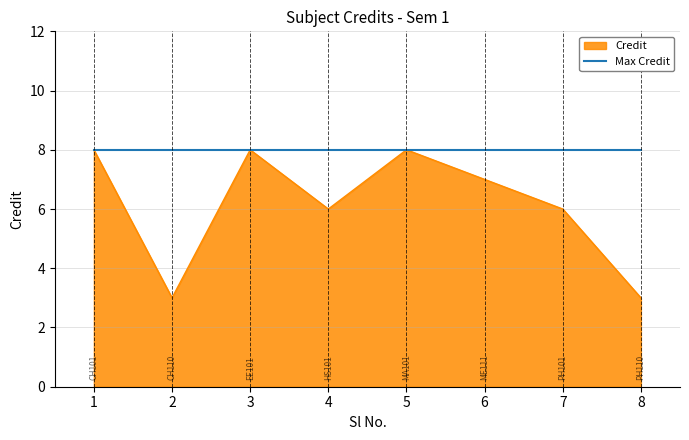

Rank the series at 4 from highest to lowest value.

Max Credit, Credit